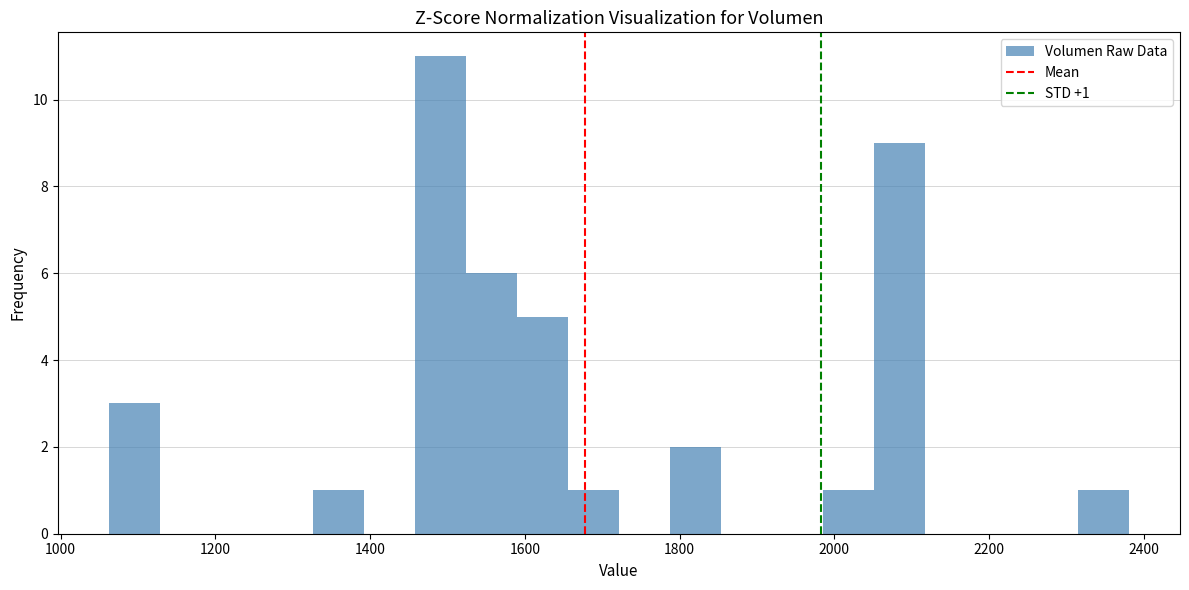

Around what value on the x-axis is the tallest bar? Give the approximate position of its centre, as read against the axis.

1500